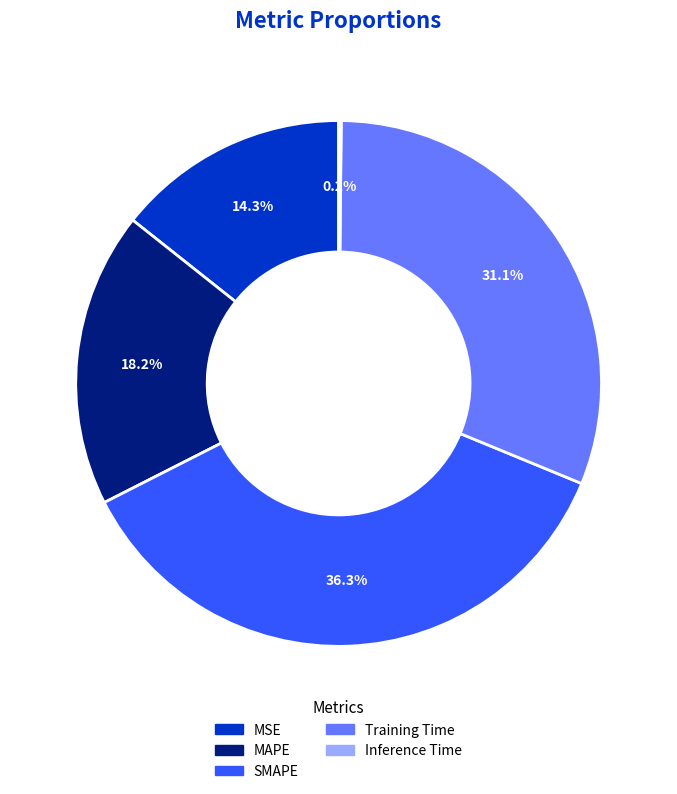

What is the largest slice in the pie chart?

SMAPE